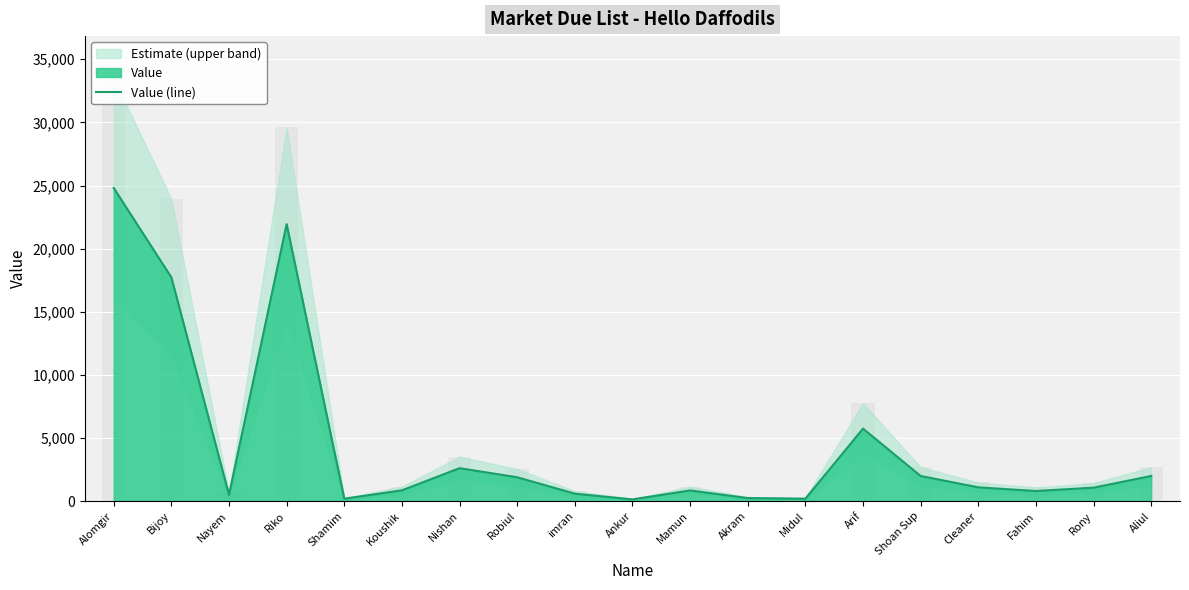

Between Bijoy and Akram, which is larger?

Bijoy